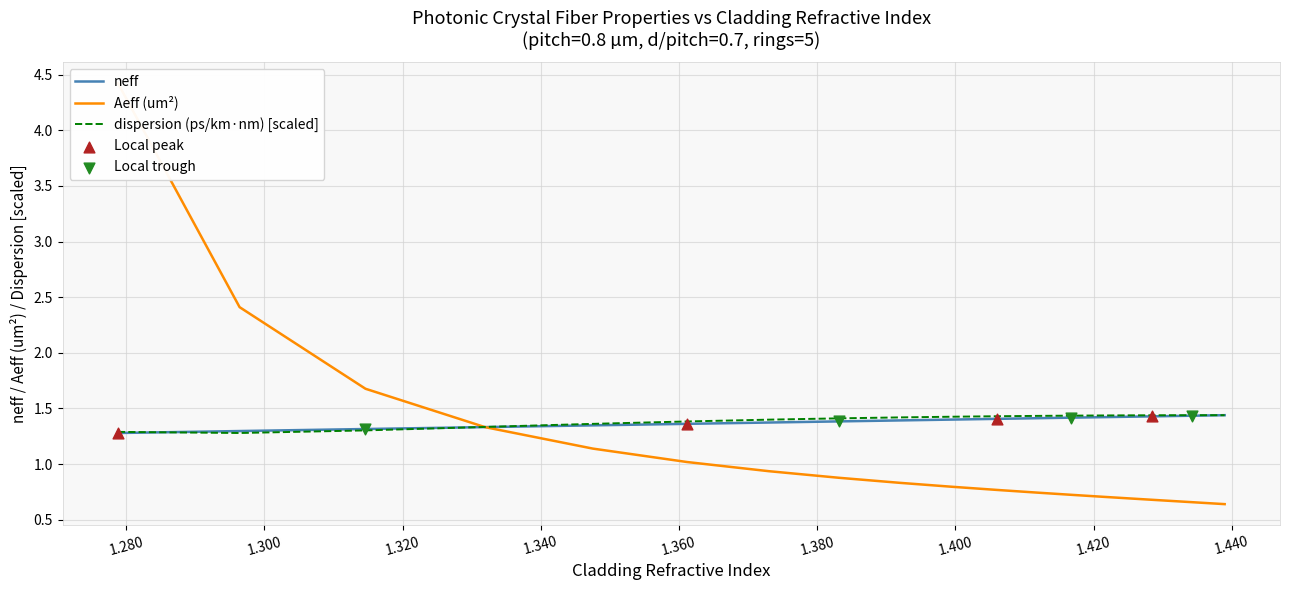

What is the highest value of the neff series?

1.4